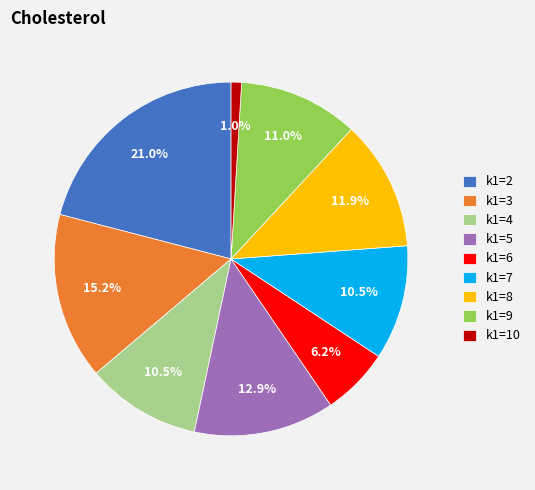

Is k1=5 the majority of the pie?

No